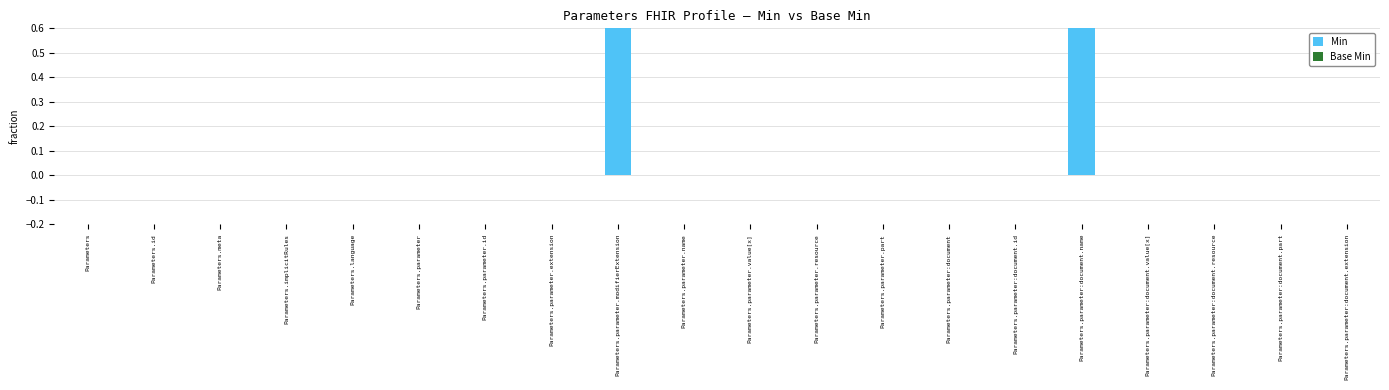

How many values in the Min series exceed 0?

2